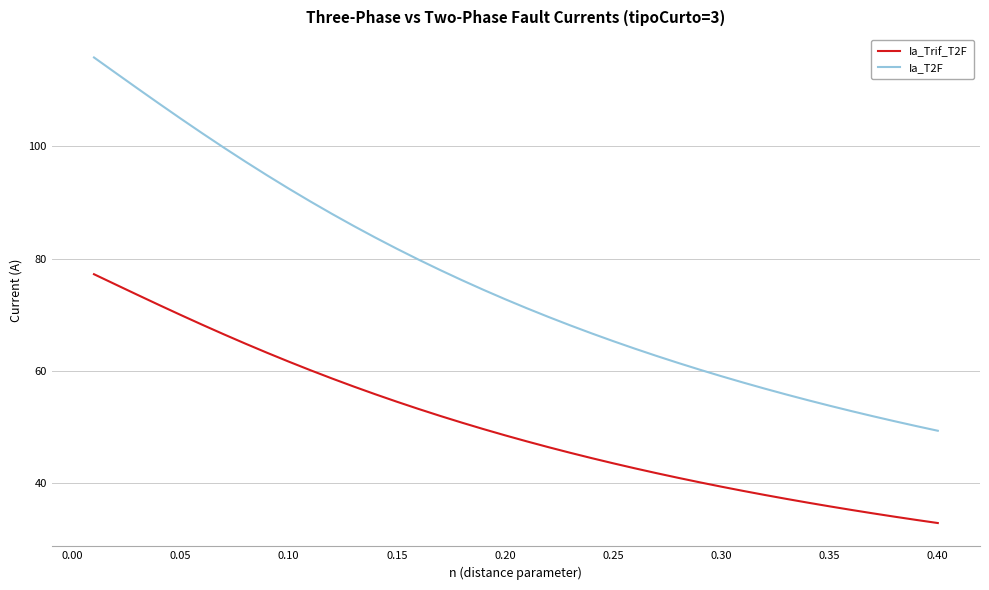

Rank the series by their maximum value, from lowest to highest.

Ia_Trif_T2F, Ia_T2F